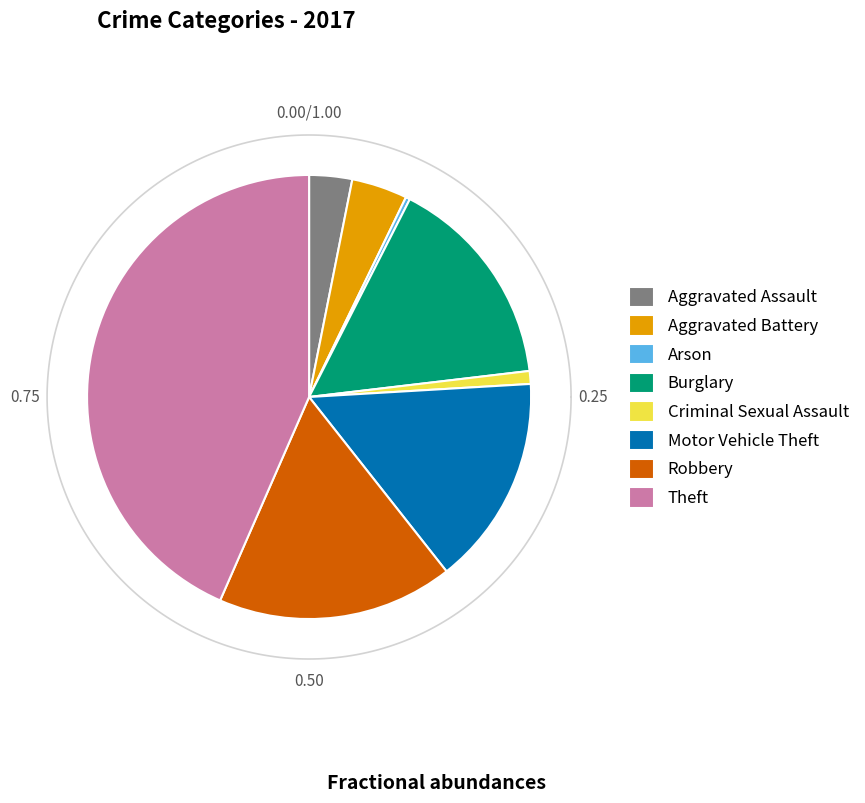

Combined, do Robbery and Aggravated Battery account for over 50%?

No